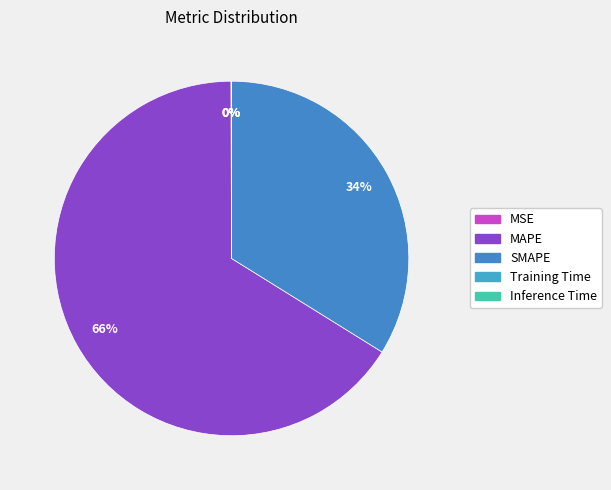

Combined, do SMAPE and MAPE account for over 50%?

Yes